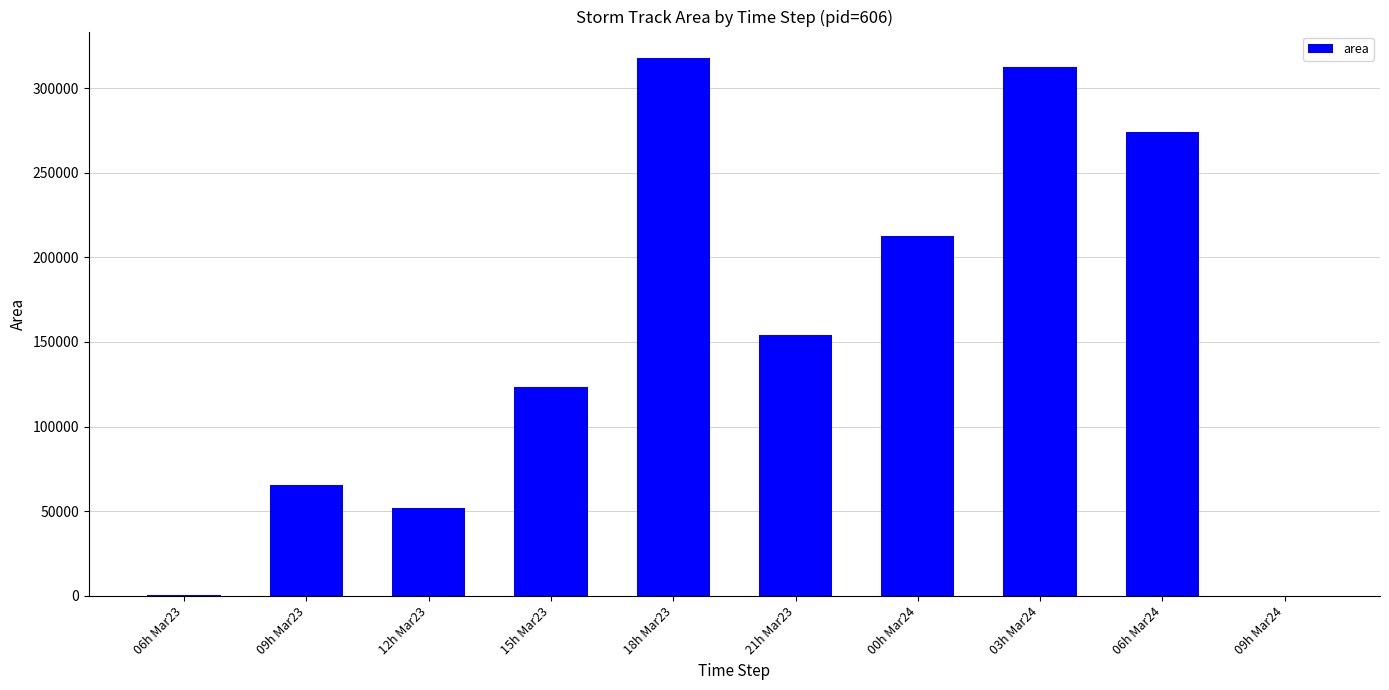

At which label is the value closest to 158750?

21h Mar23